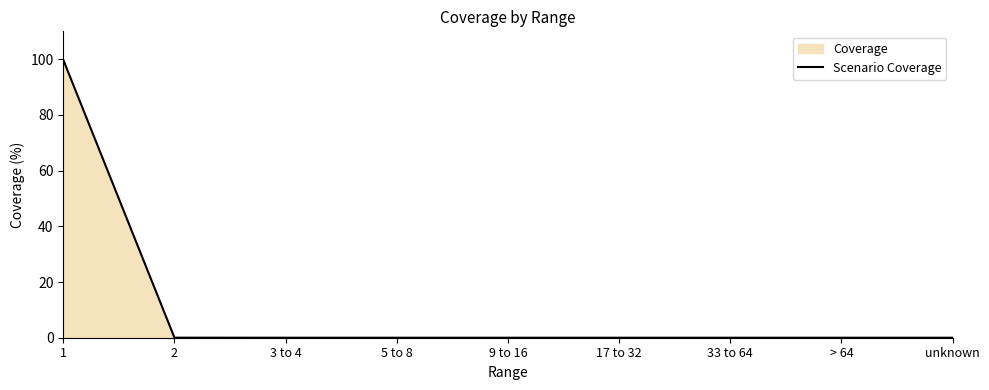

True or false: the data shows 0.0 at 5 to 8.

True